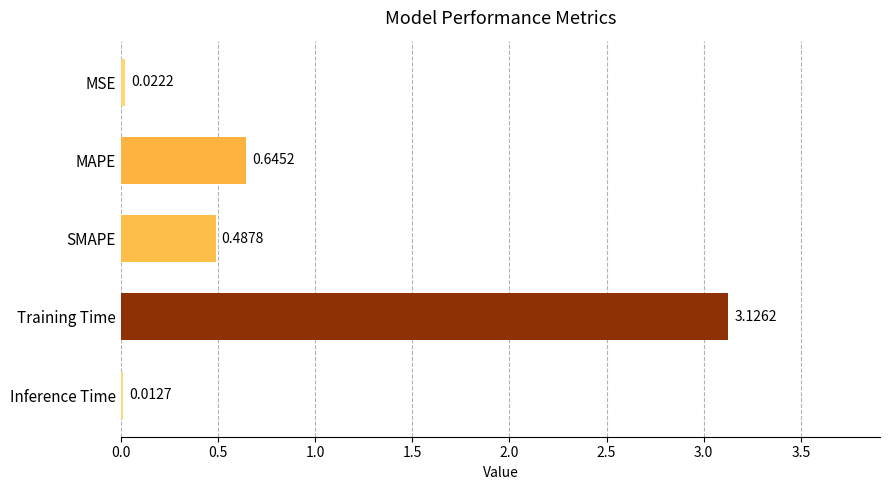

Does the chart contain stacked bars?

No